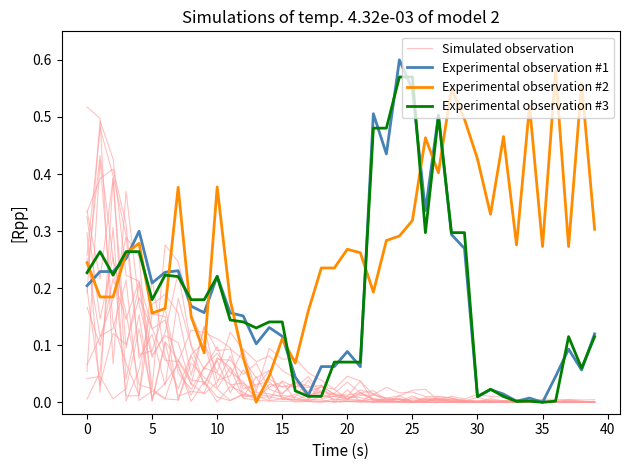

After their last crossing, which series has the higher values: Simulated observation or Experimental observation #2?

Experimental observation #2